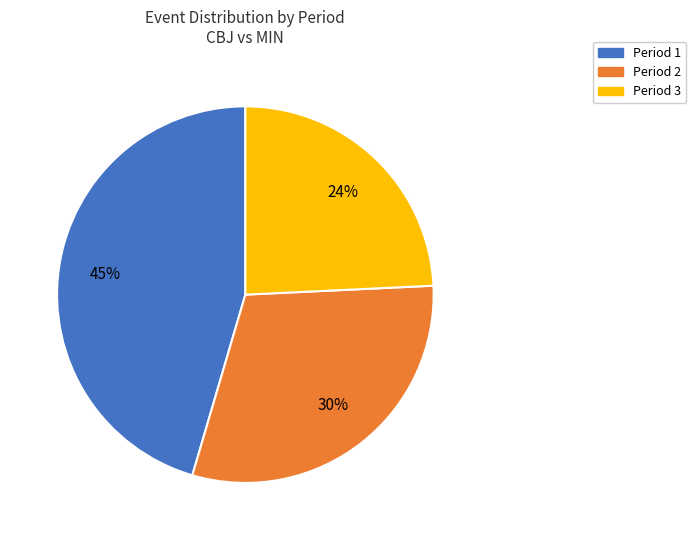

Rank the categories by value from highest to lowest.

Period 1, Period 2, Period 3